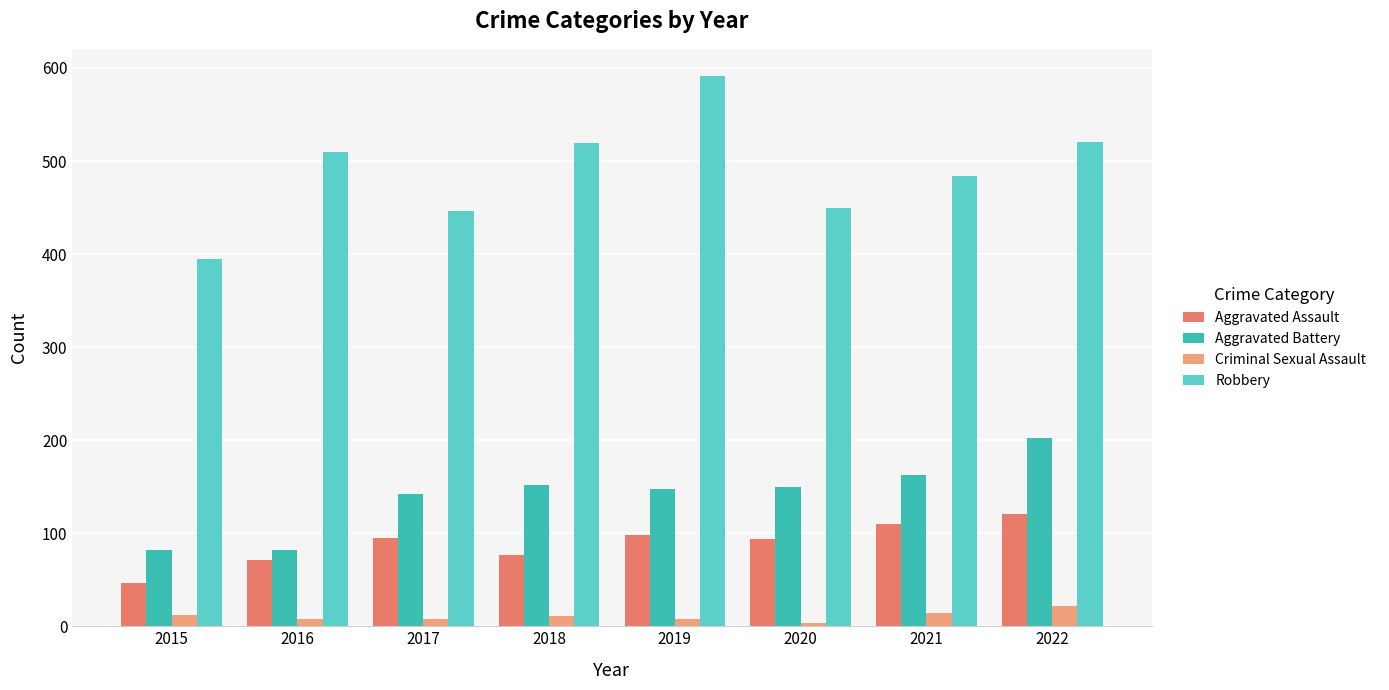

Which series has the largest range (max minus min)?

Robbery